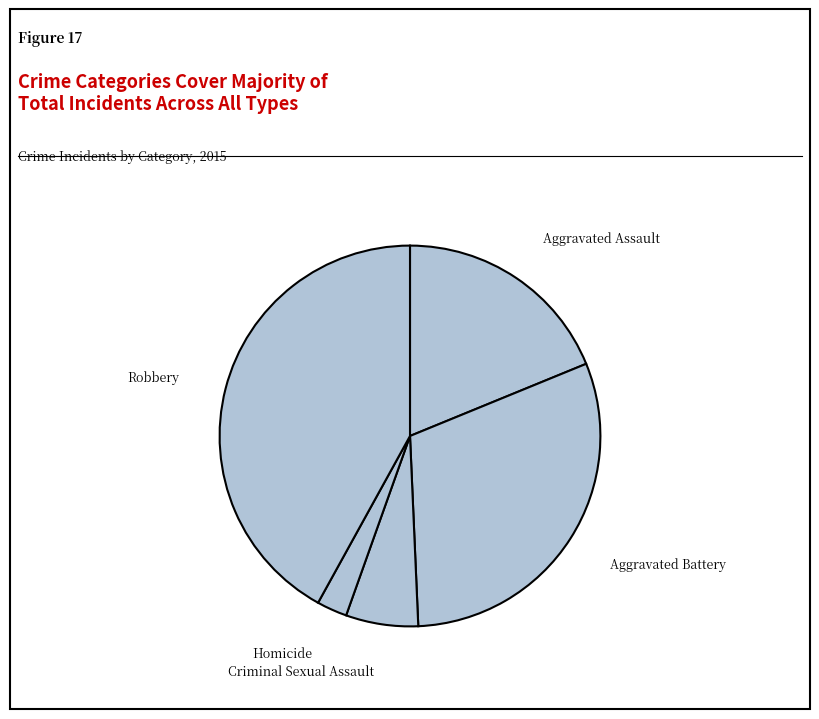

How many segments does this pie chart have?

5